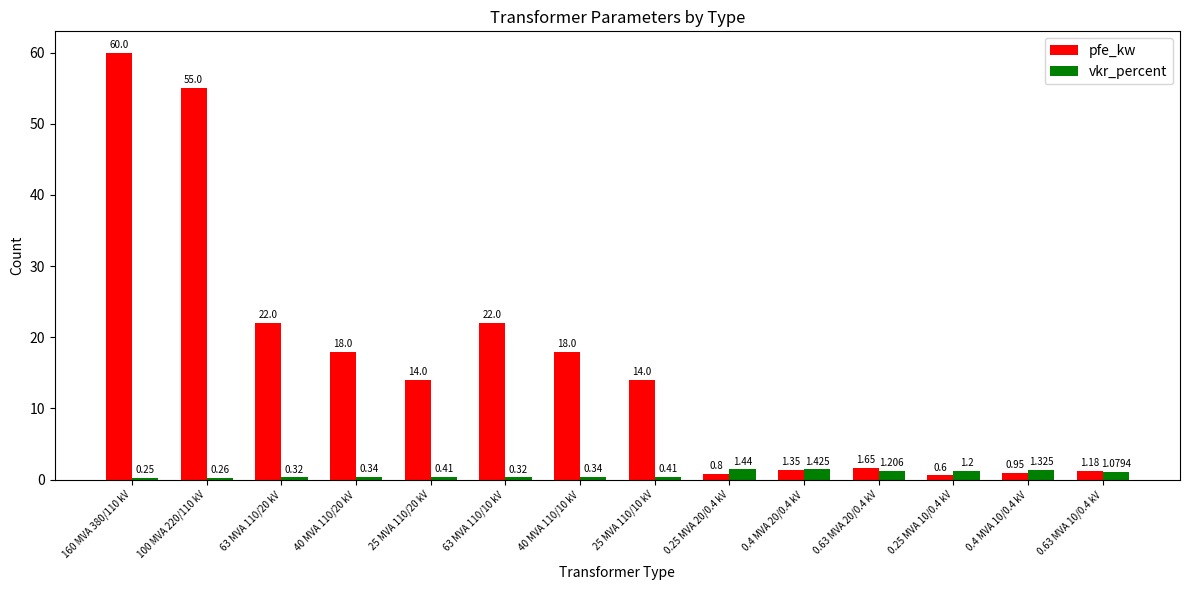

Which series has the widest spread of values?

pfe_kw